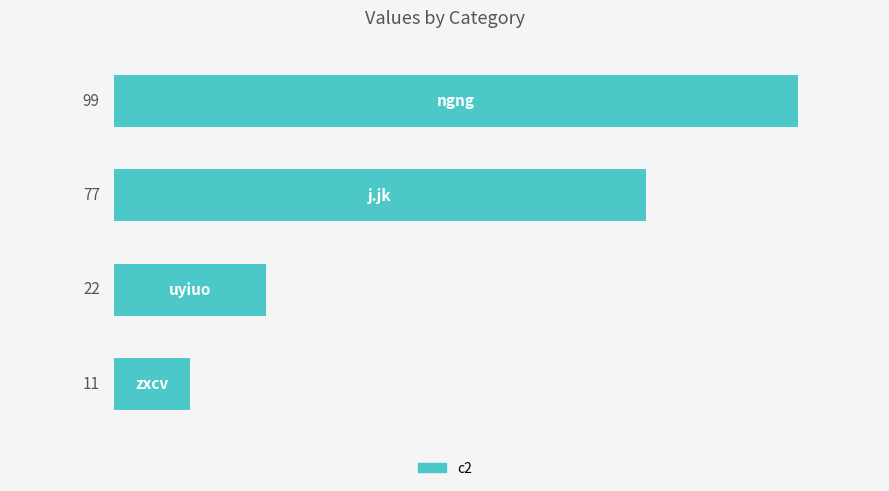

What is the minimum value shown in the chart?

11